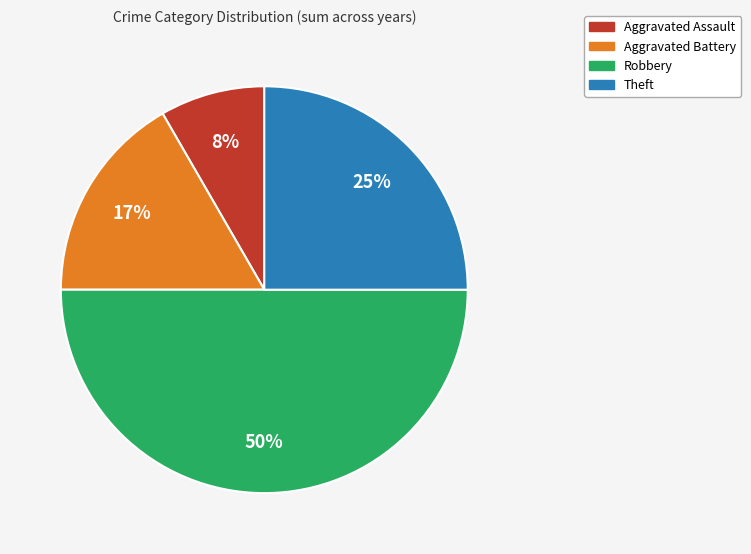

To the nearest percent, what is the difference between the largest and smallest slice percentages?

42%